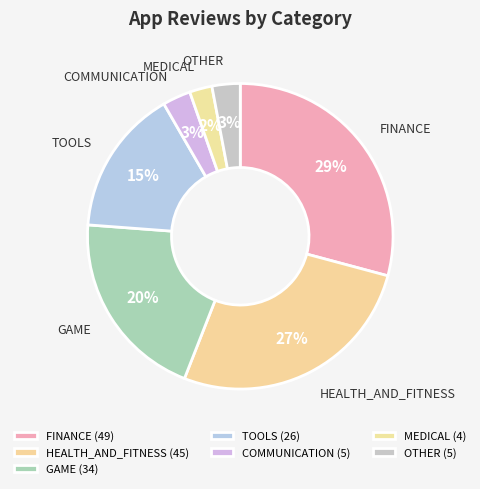

How many slices are in this pie chart?

7